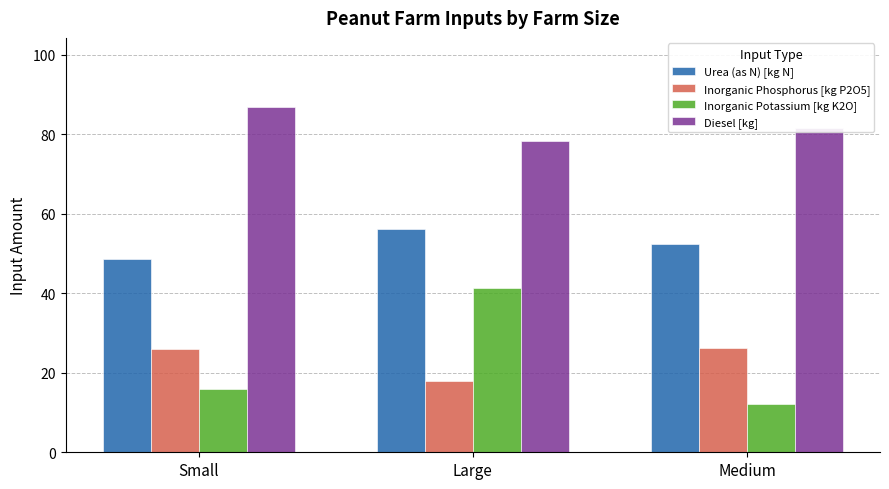

Are the bars grouped side by side (vs. stacked)?

Yes